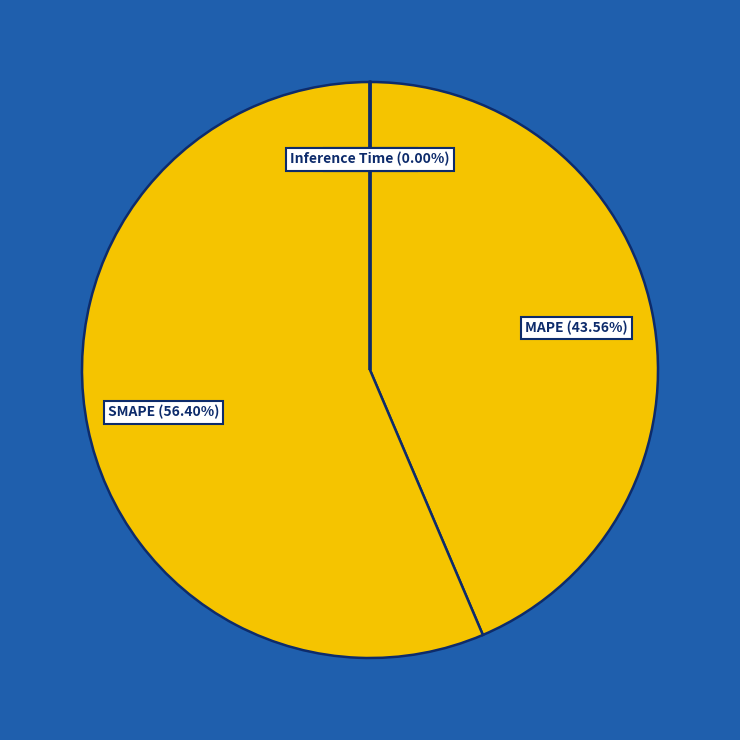

Which slice is the largest?

SMAPE